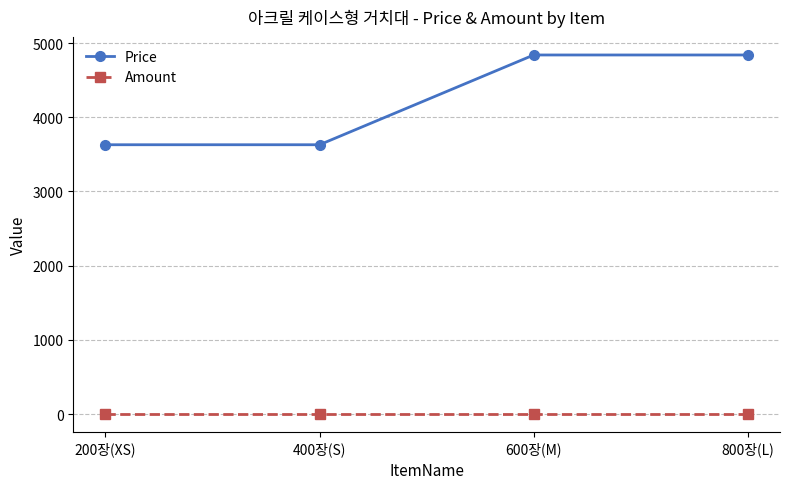

The Amount series shows 1 at 600장(M). True or false?

True